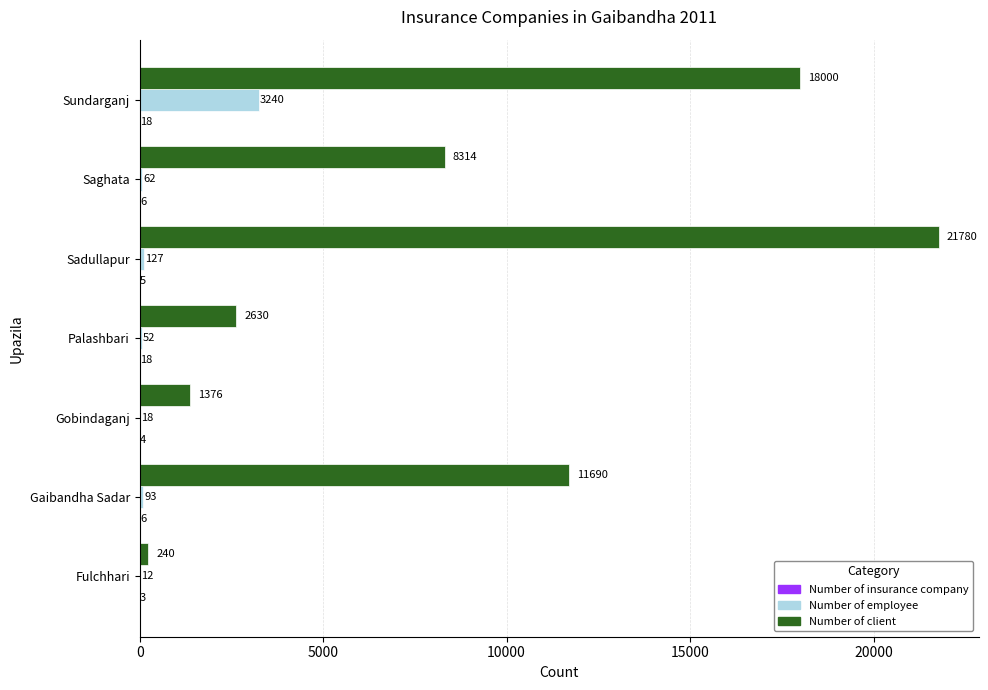

What is the maximum value shown in the chart?

21780